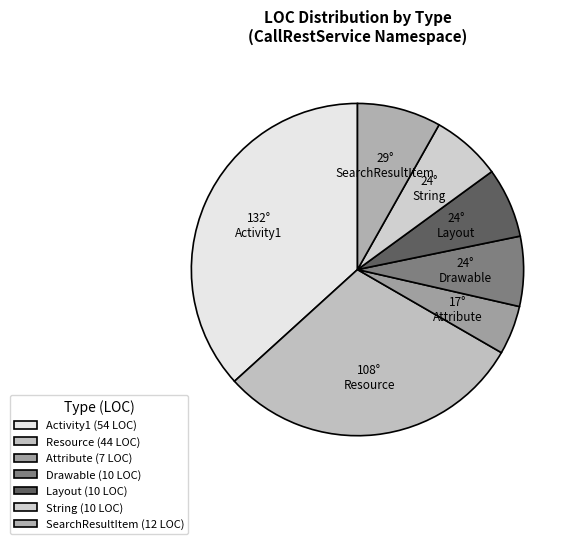

Count the number of slices in the pie.

7